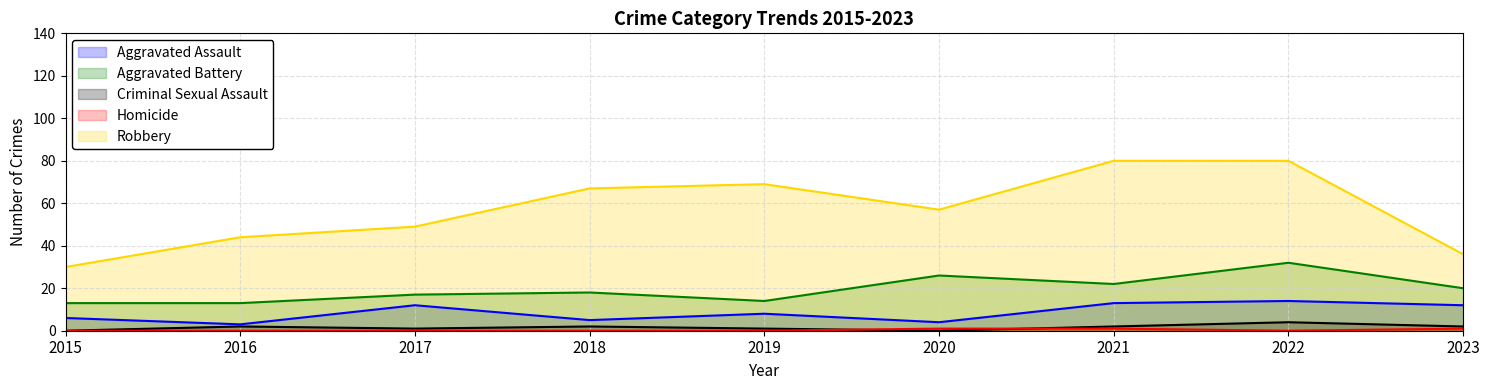

Which has a higher value, 2022 or 2020?

2022